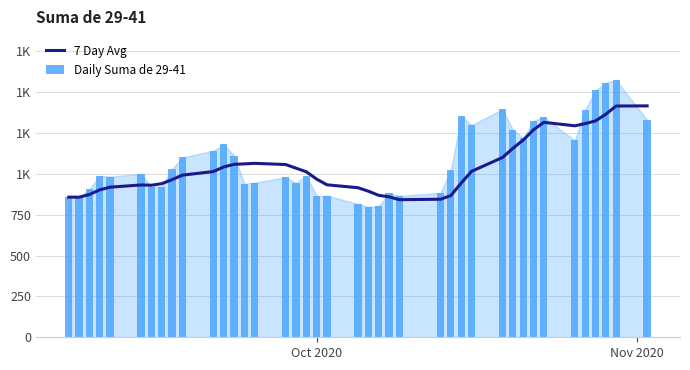

What is the maximum value shown in the chart?

1572.0